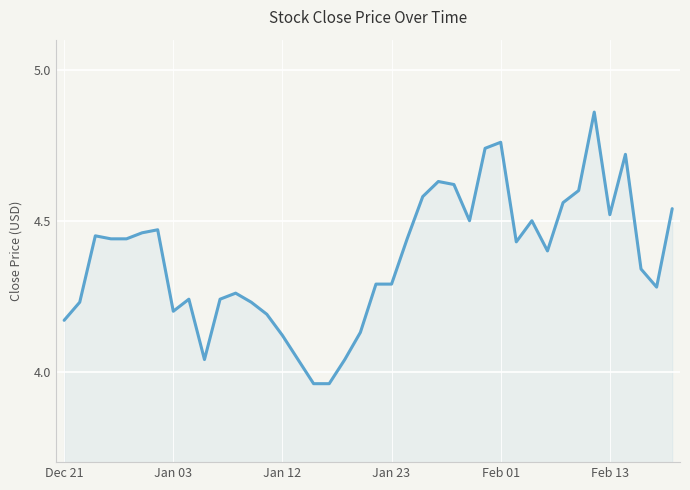

What is the difference between the maximum and minimum values?

0.9